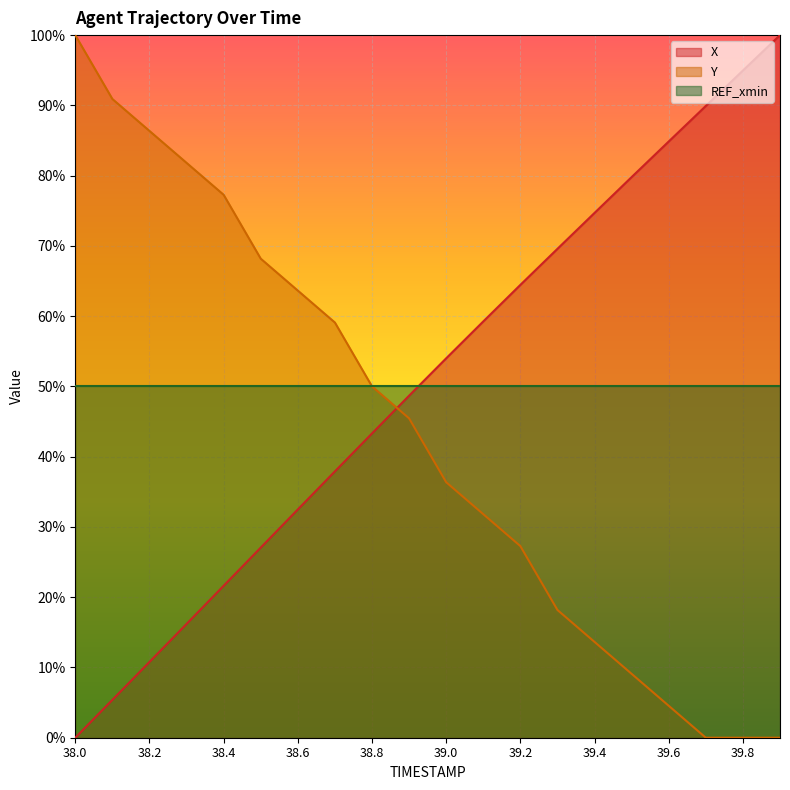

Count the number of data series in this chart.

3